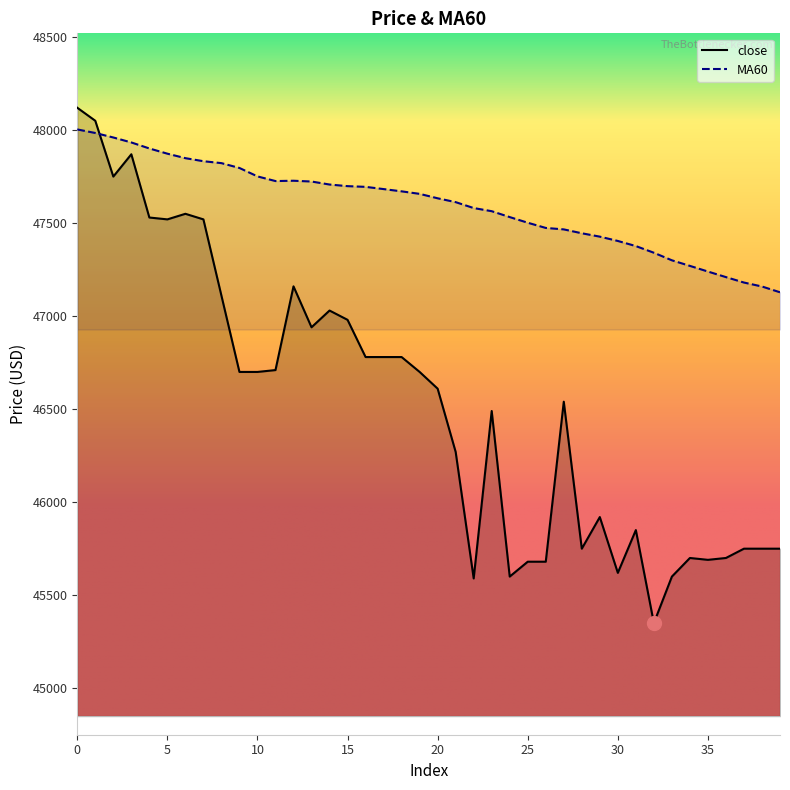

What is the value of the MA60 point at the 30th from the left?

47427.2